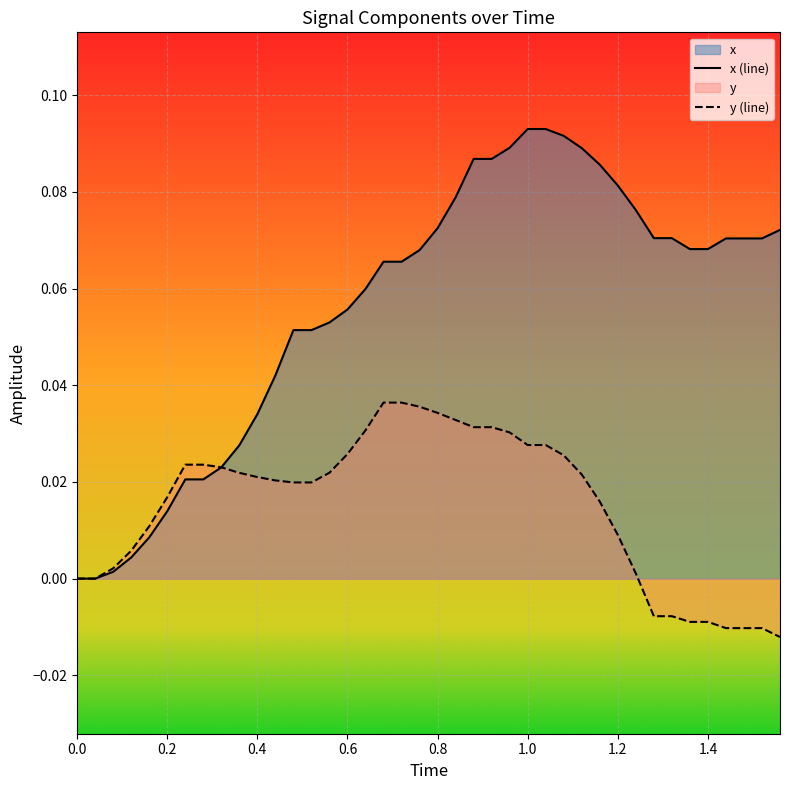

Reading right to left, transcribe all the data shown in this chart.

x (line): 0.1	0.1	0.1	0.1	0.1	0.1	0.1	0.1	0.1	0.1	0.1	0.1	0.1	0.1	0.1	0.1	0.1	0.1	0.1	0.1	0.1	0.1	0.1	0.1	0.1	0.1	0.1	0.1	0.0	0.0	0.0	0.0	0.0	0.0	0.0	0.0	0.0	0.0	0.0	0.0
y (line): -0.0	-0.0	-0.0	-0.0	-0.0	-0.0	-0.0	-0.0	0.0	0.0	0.0	0.0	0.0	0.0	0.0	0.0	0.0	0.0	0.0	0.0	0.0	0.0	0.0	0.0	0.0	0.0	0.0	0.0	0.0	0.0	0.0	0.0	0.0	0.0	0.0	0.0	0.0	0.0	0.0	0.0